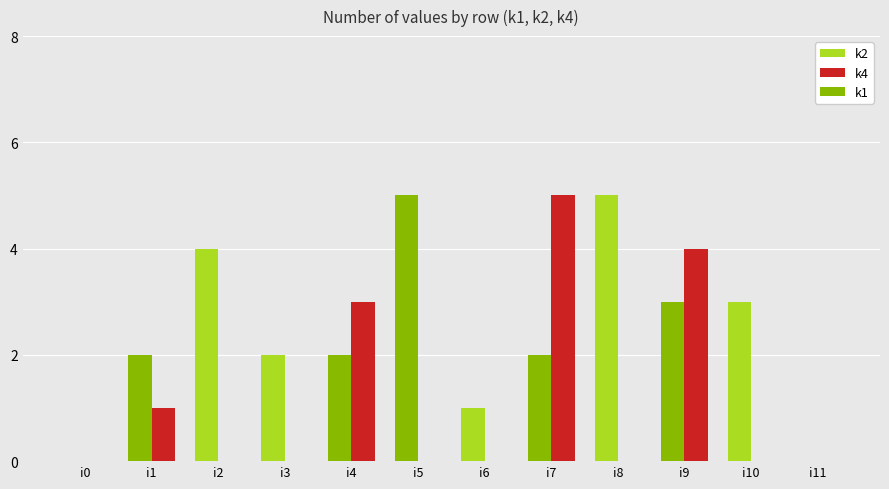

What is the total value across all series at i10?

3